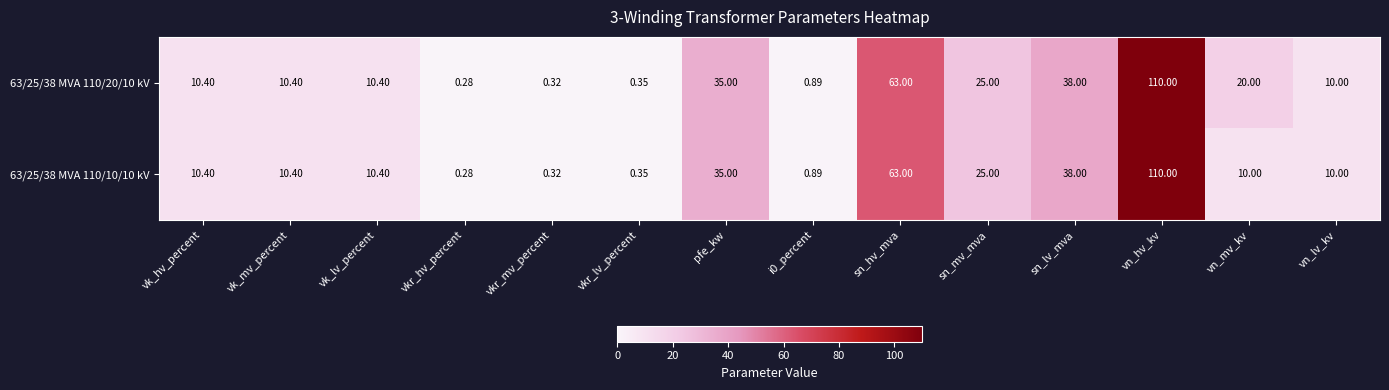

At which category is the sum across all series the highest?

vn_hv_kv